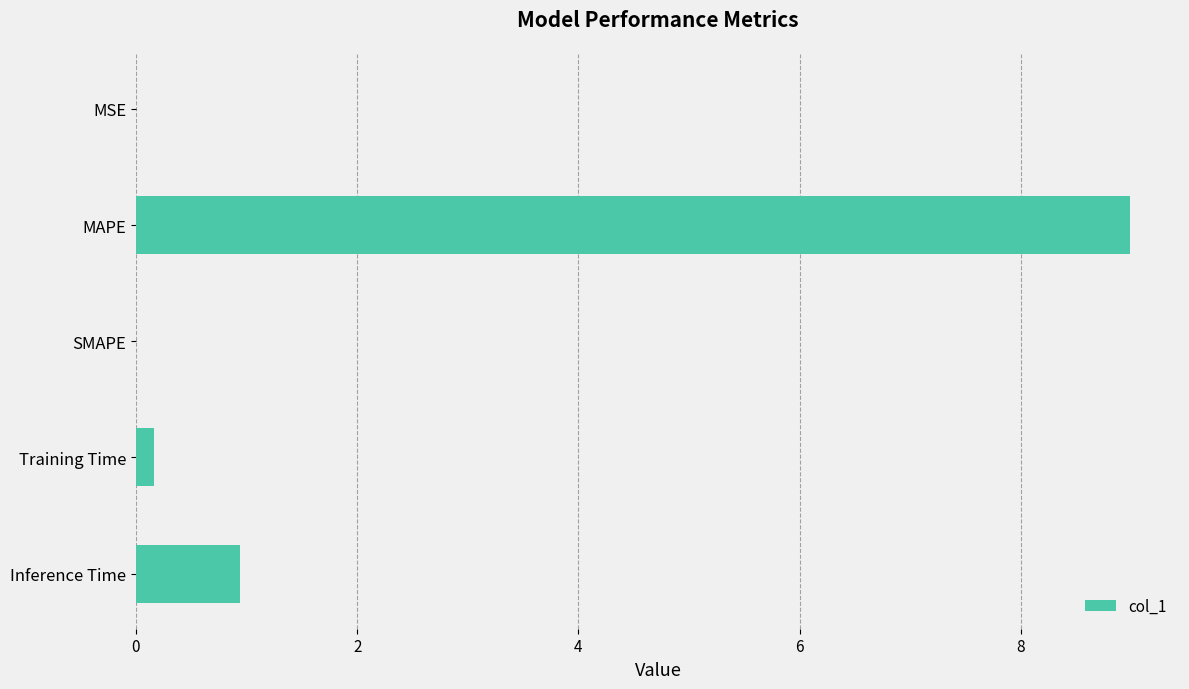

Between Inference Time and MAPE, which is larger?

MAPE